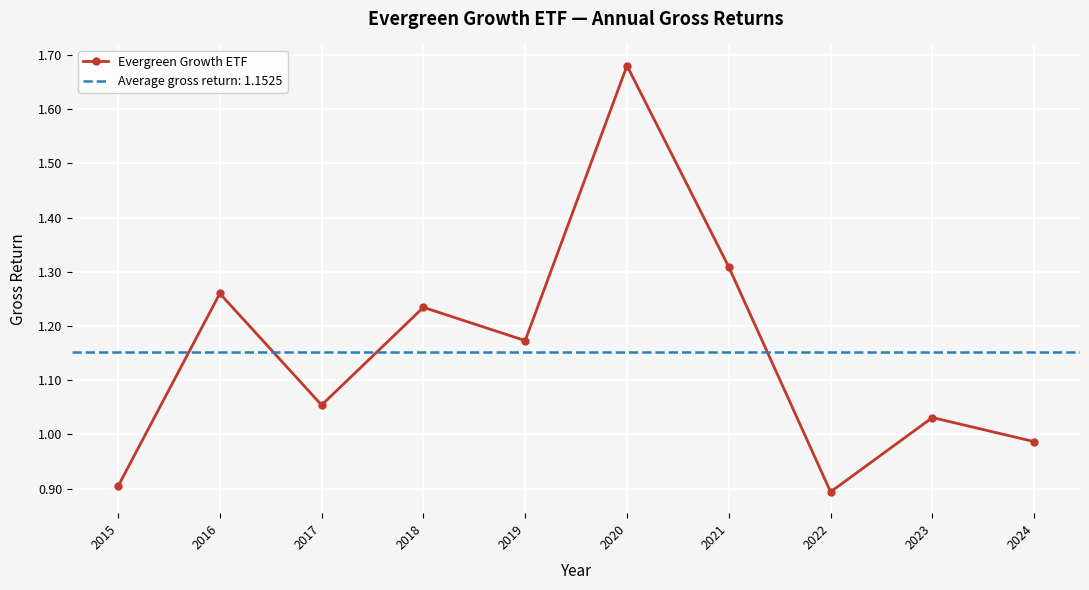

Does the chart display data point markers on the line(s)?

Yes